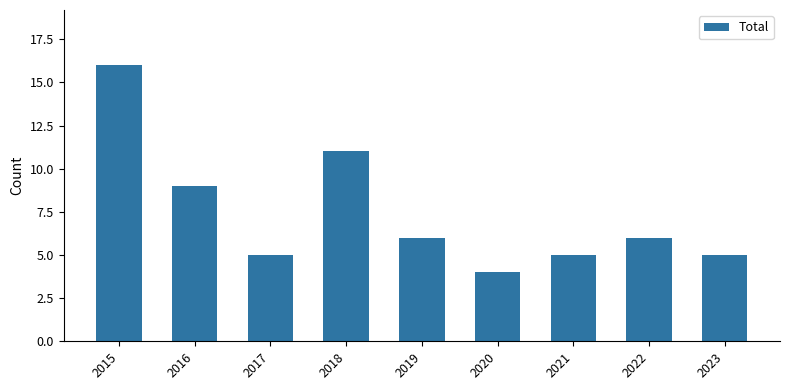

Reading left to right, transcribe all the data shown in this chart.

16	9	5	11	6	4	5	6	5